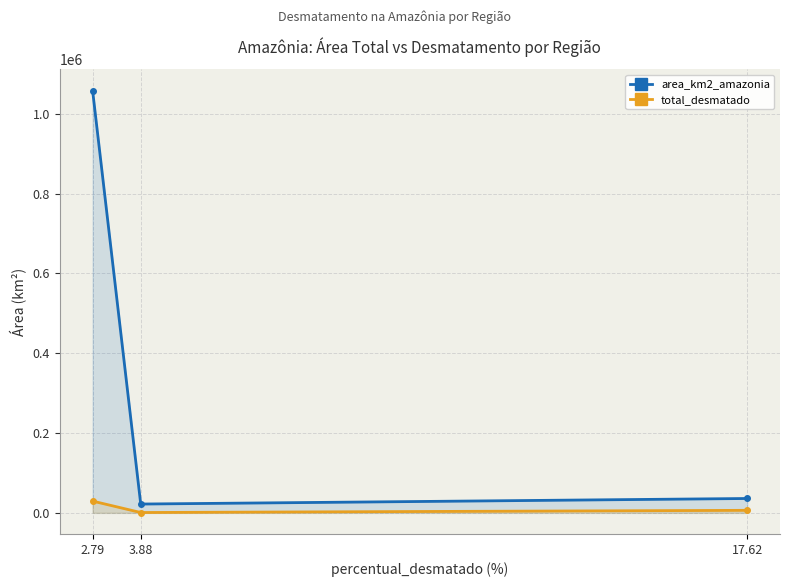

Which series has the widest spread of values?

area_km2_amazonia